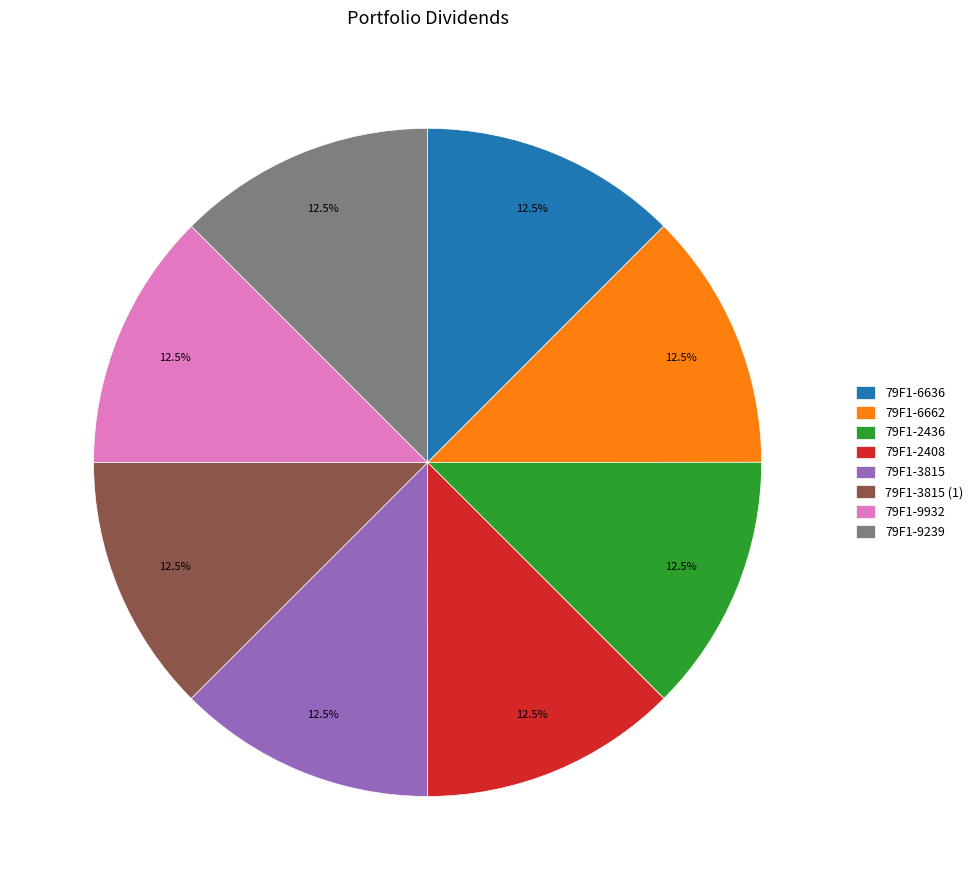

Is there a majority slice in this chart?

No